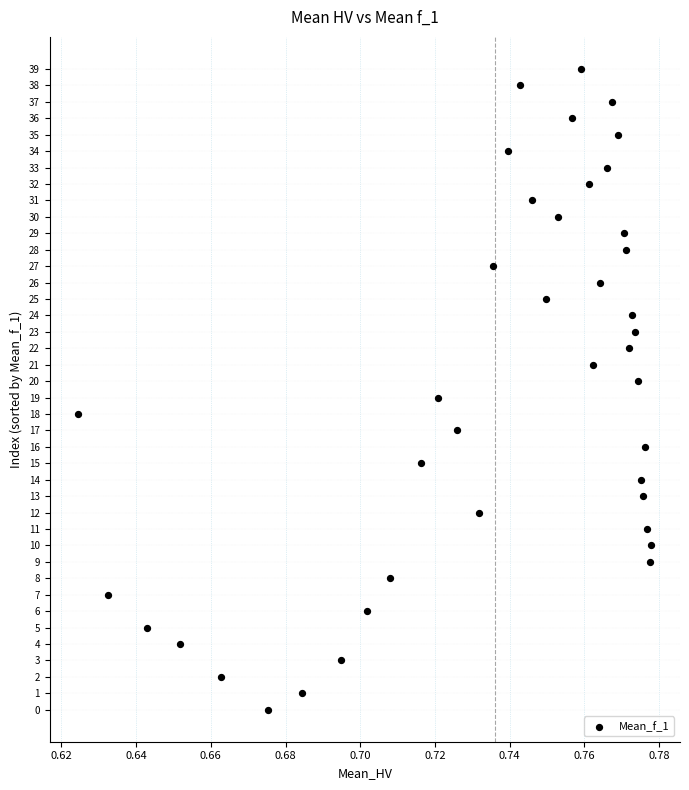

What is the range of Y values (max minus min)?

39